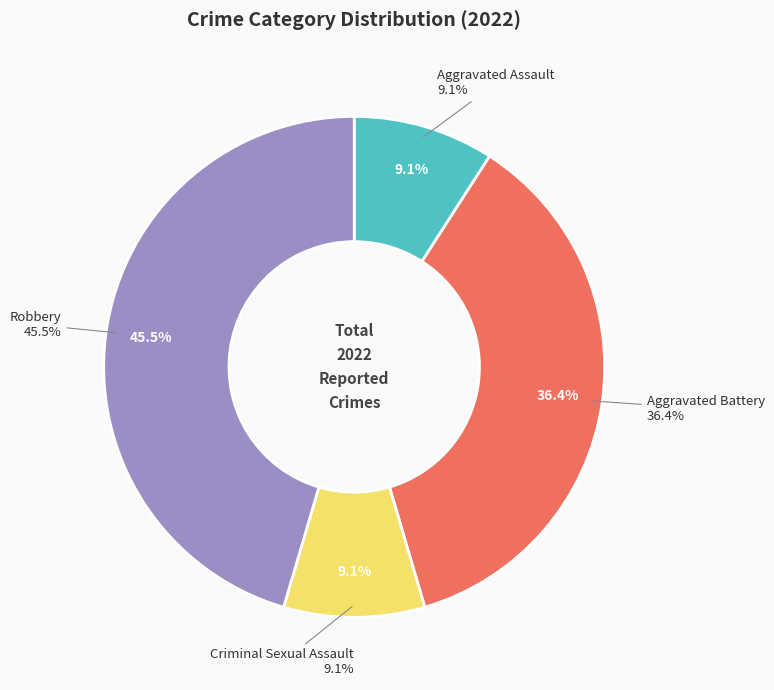

Which slice is the largest?

Robbery